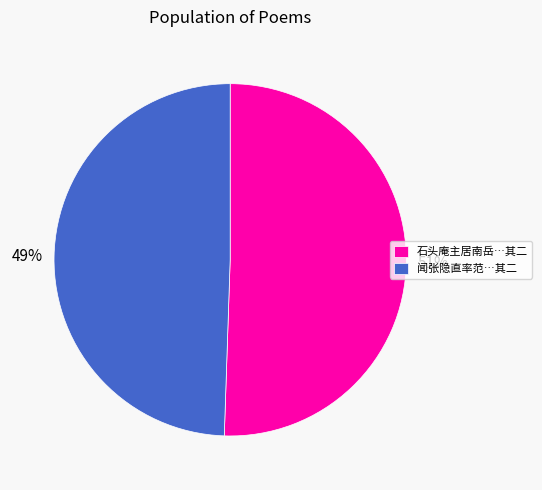

What is the smallest slice in the pie chart?

闻张隐直率范…其二